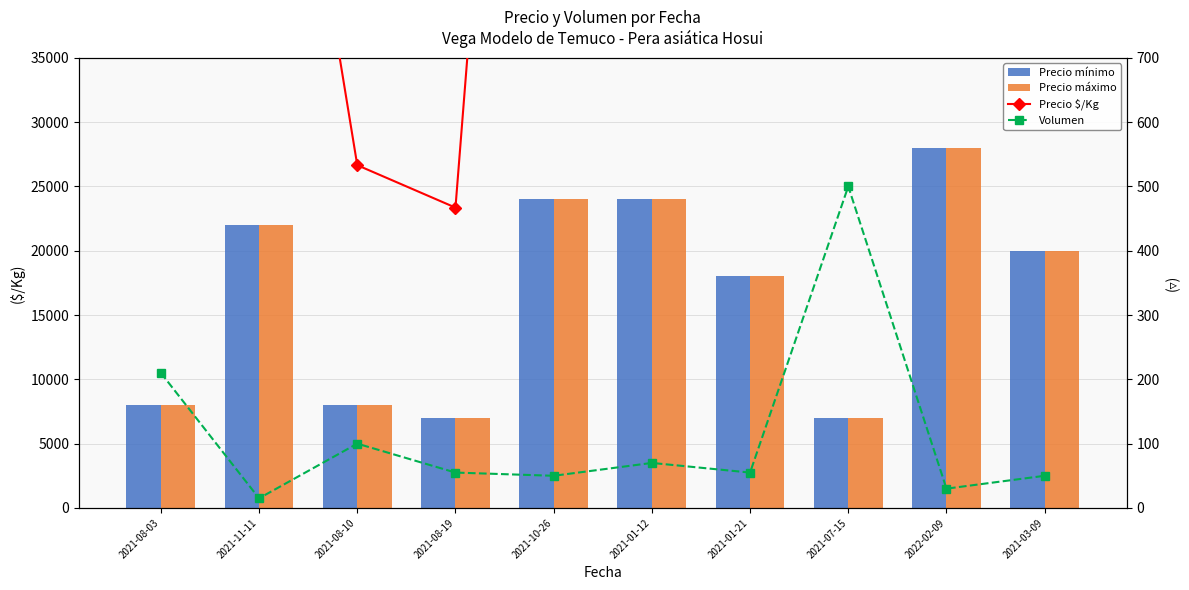

The value of Precio mínimo at 2021-01-12 is 24000. True or false?

True